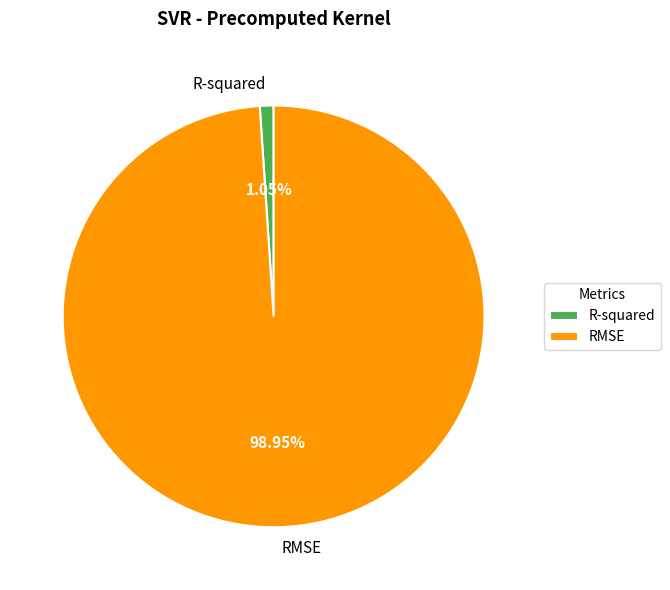

Which category has the biggest portion of the pie?

RMSE